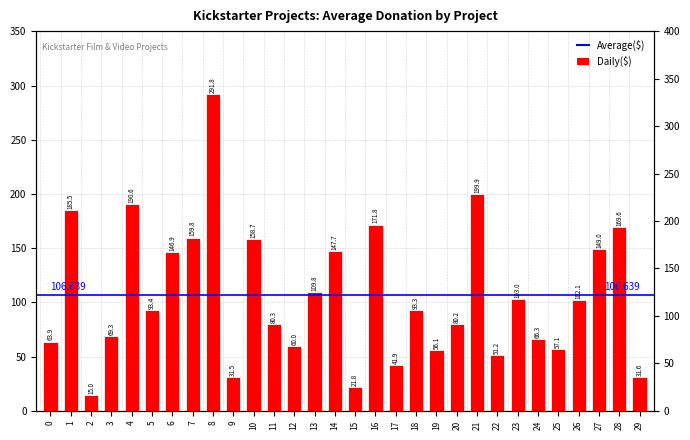

At which category does the chart reach its peak across all series?

8